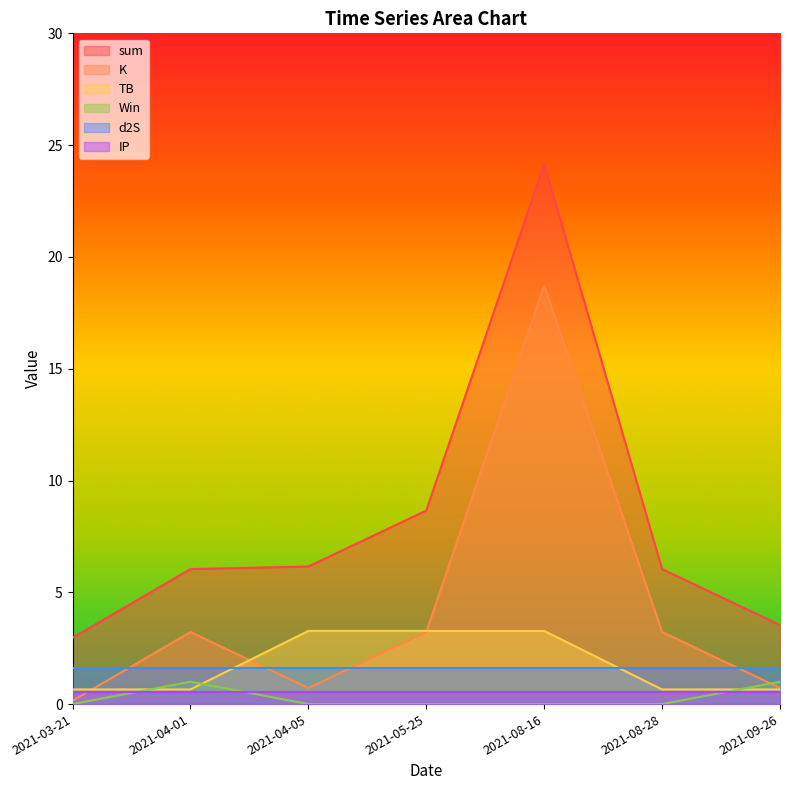

What is the difference between the maximum and minimum values in the sum series?

21.2